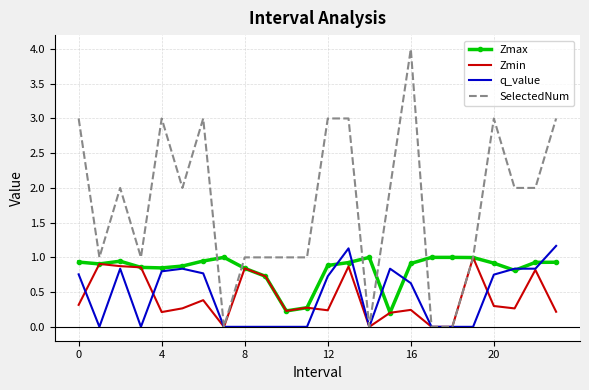

Which series has the largest total across all categories?

SelectedNum